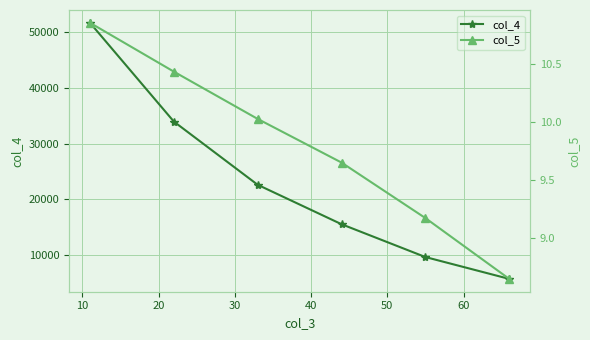

What is the difference between the second highest and second lowest values in the col_4 series?

24339.9